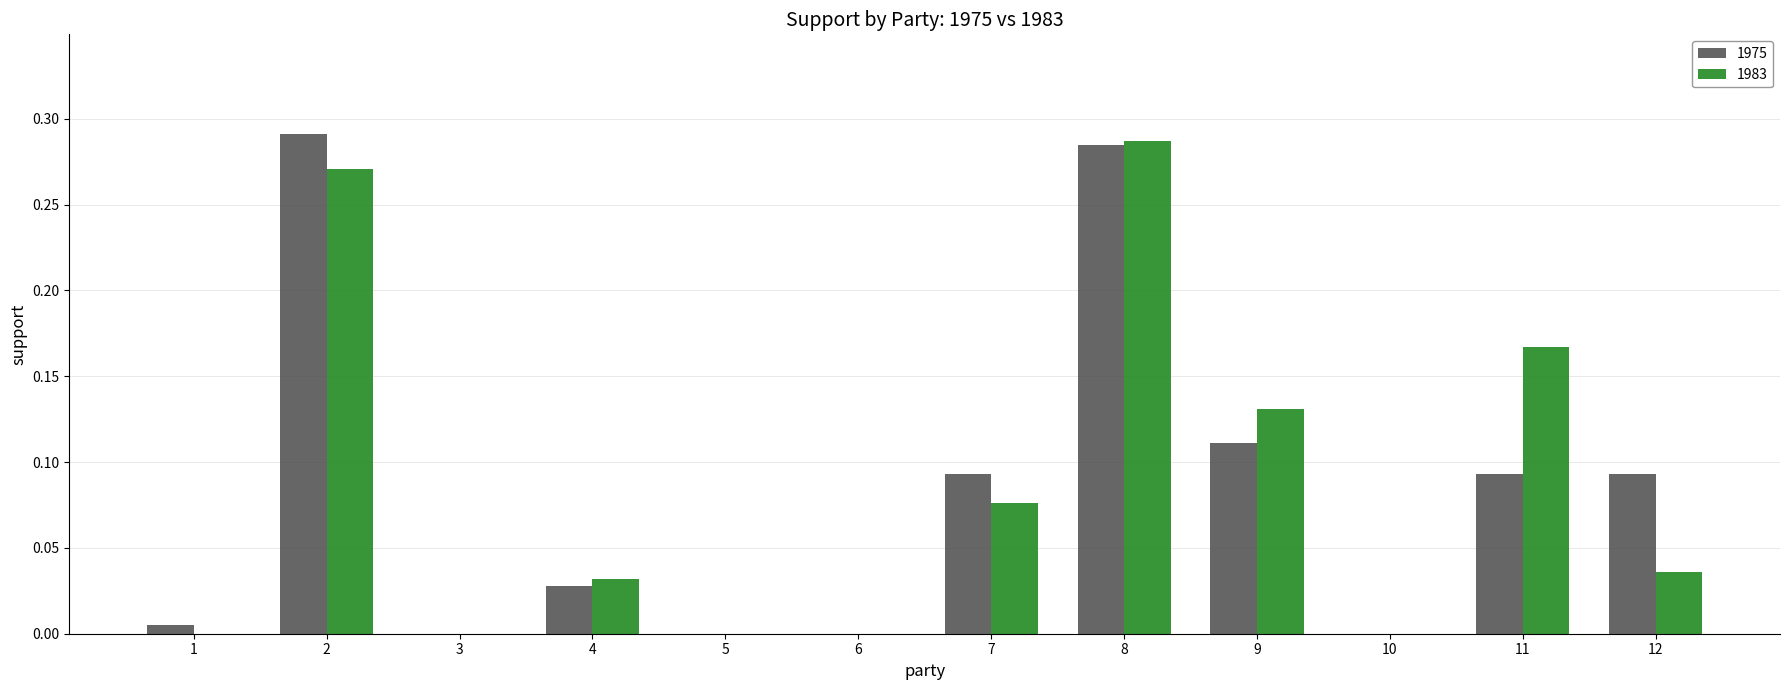

Count the number of categories in the chart.

12